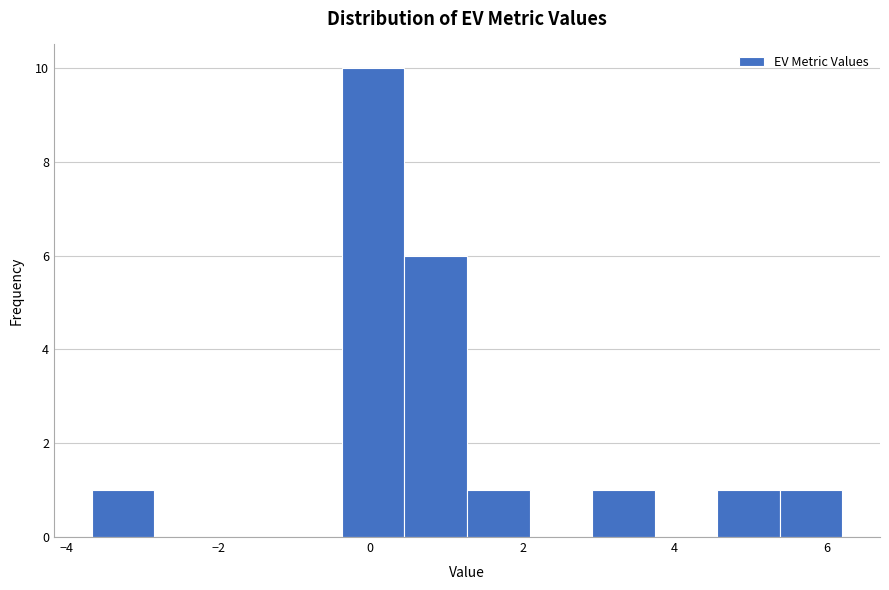

Which range on the x-axis has the tallest bar?

-0.4 to 0.4